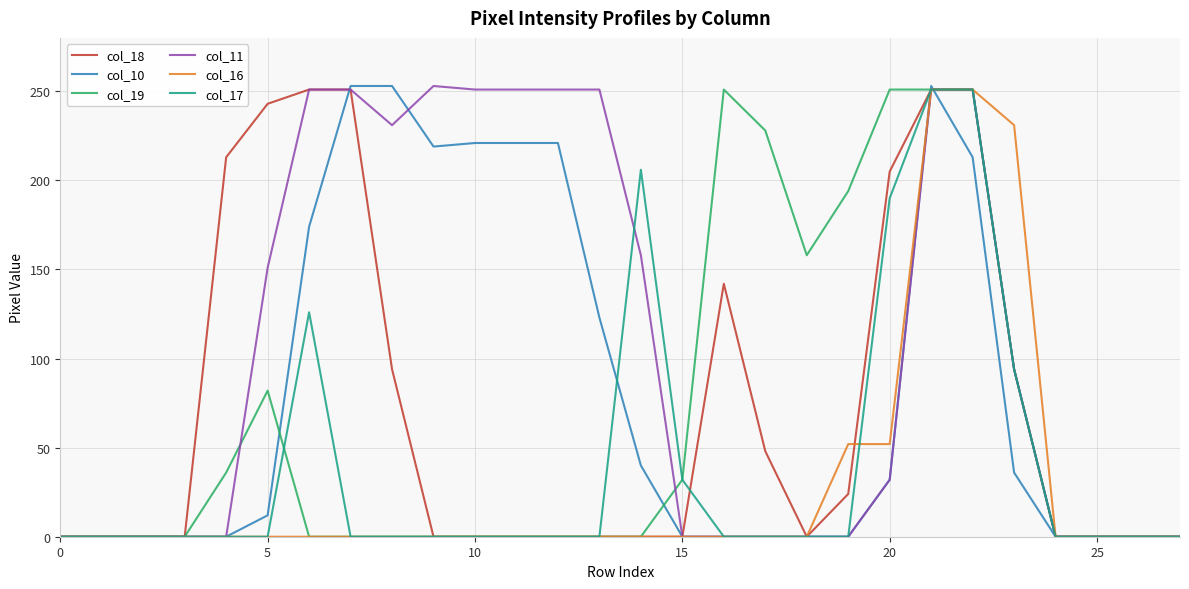

Which series has the largest total across all categories?

col_11